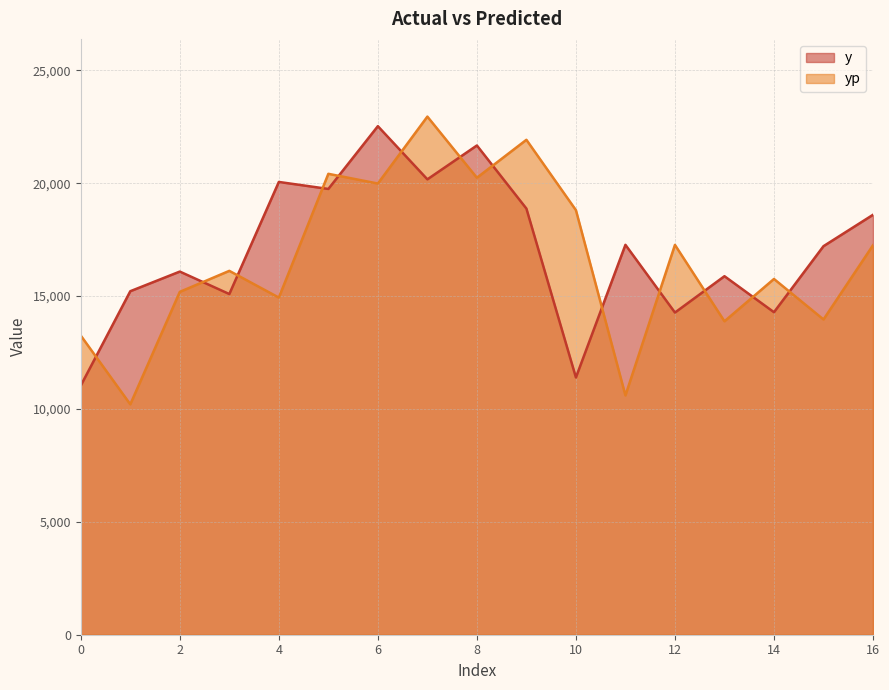

How many interior local valleys does the y series have?

6